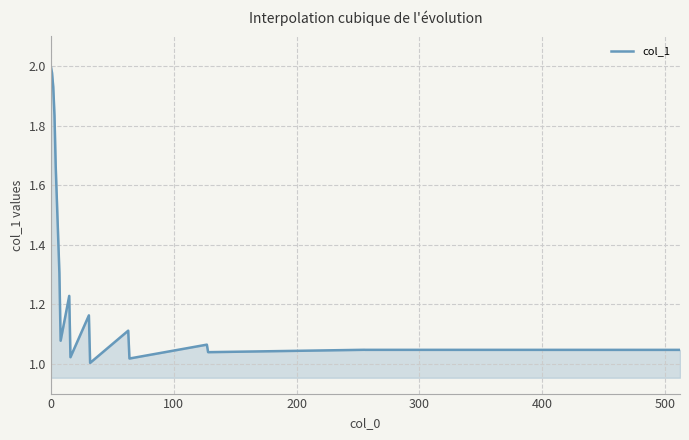

Does the chart display data point markers on the line(s)?

No